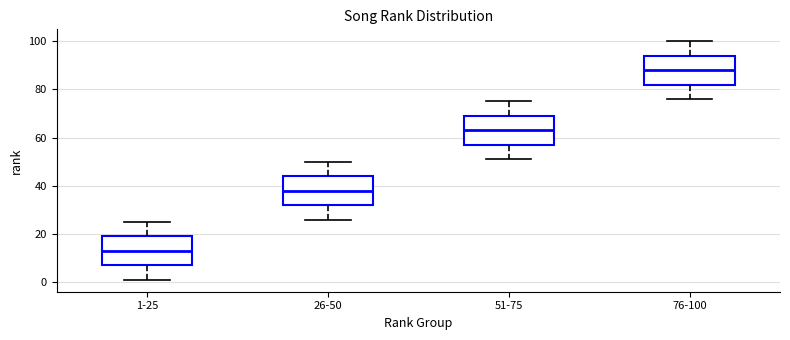

Where is the upper edge of the box for 26-50 on the y-axis? The values are not printed on the chart, so give them approximately, as read against the axis.

44